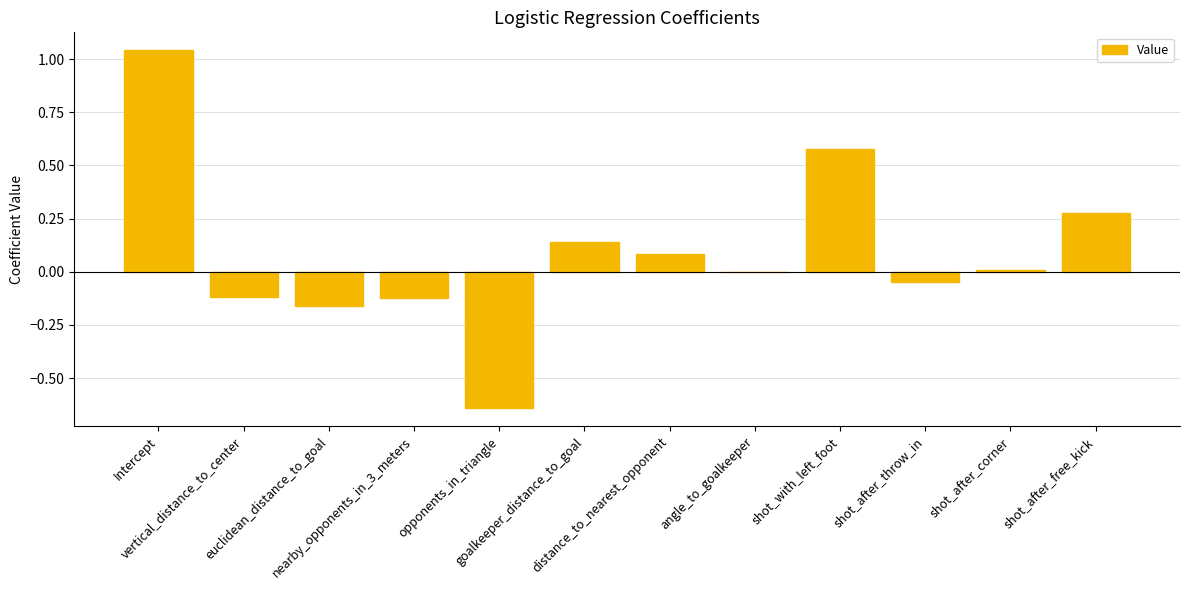

The chart shows a value of -0.1 at shot_after_throw_in. True or false?

True